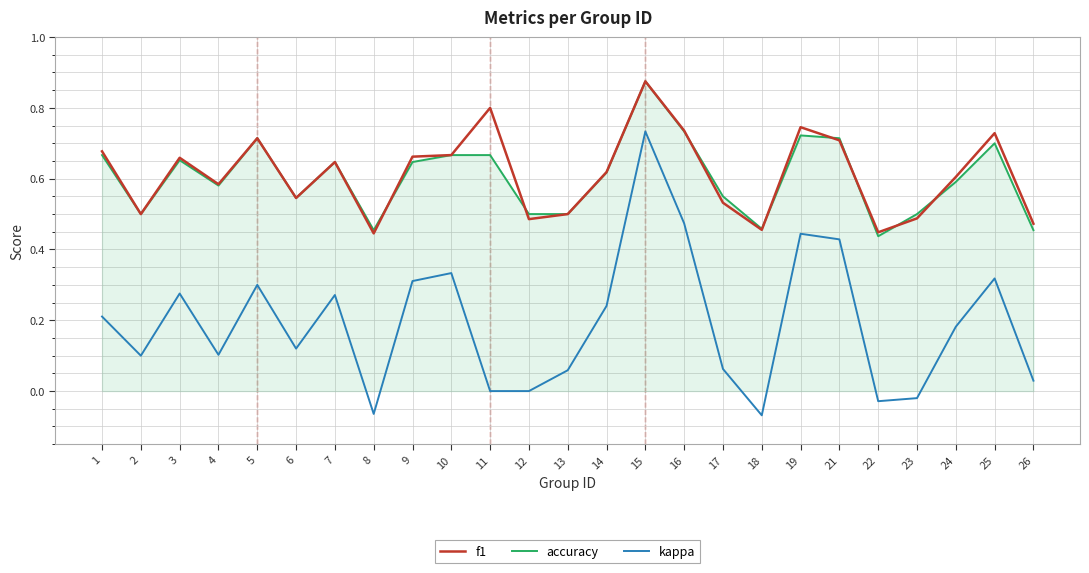

Where is the first local minimum for kappa?

2